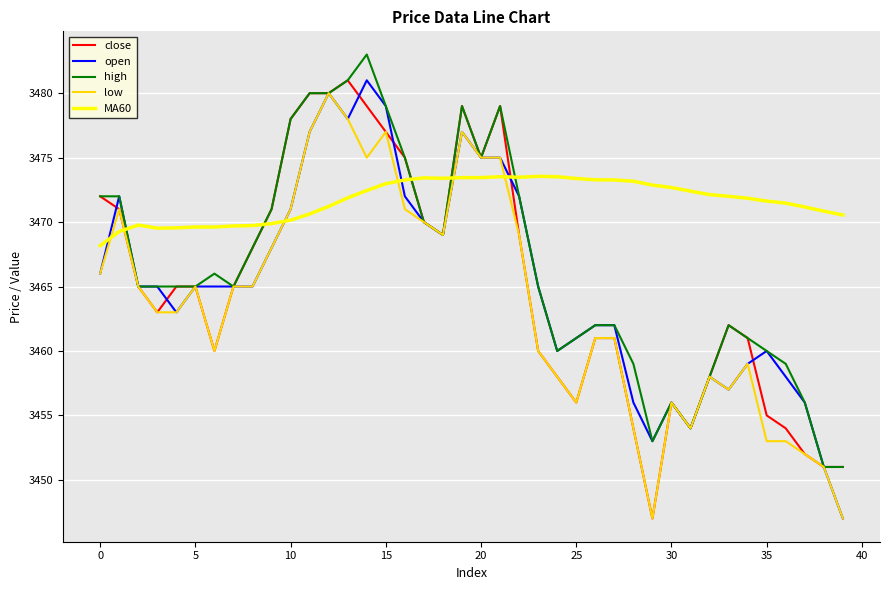

What is the average value of the low series?

3463.8